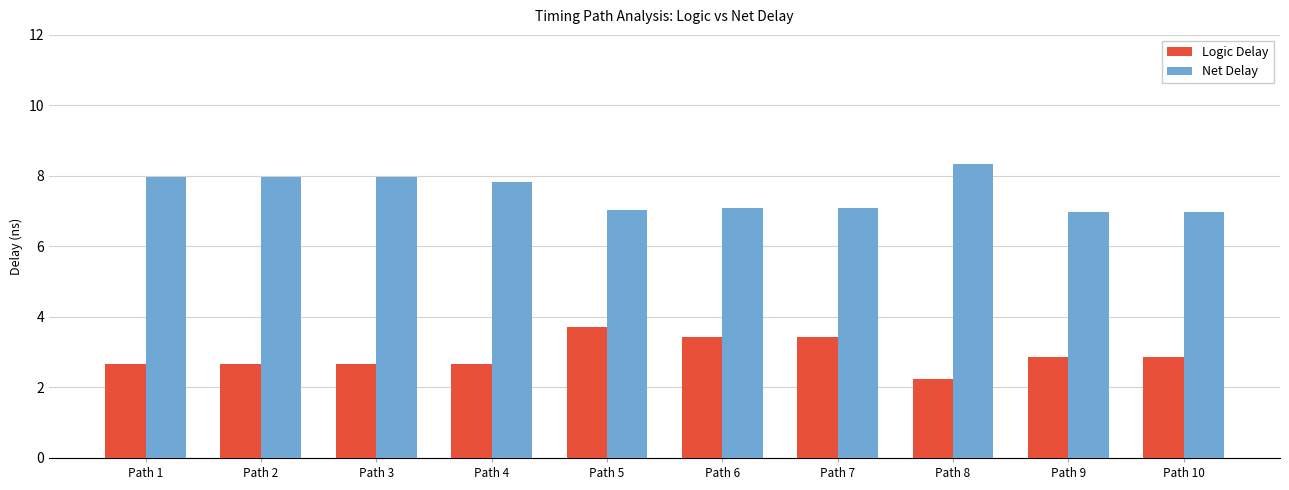

List the series in order of their peak value, lowest first.

Logic Delay, Net Delay